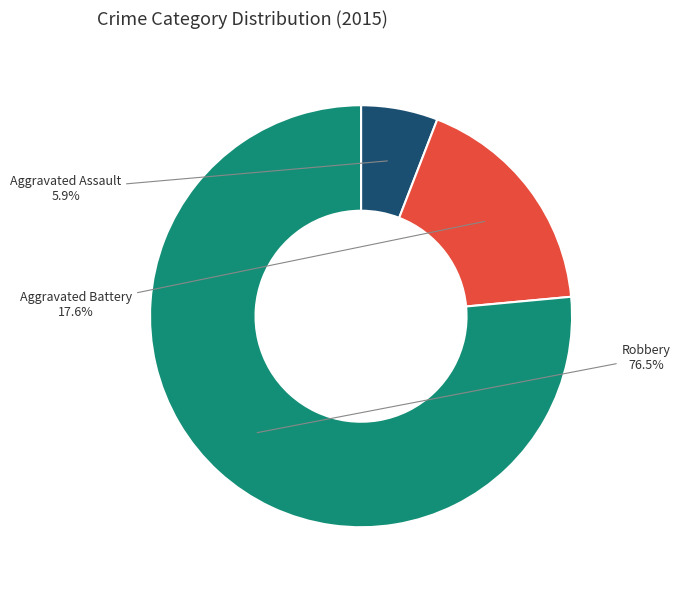

Which has a higher value, Aggravated Battery or Aggravated Assault?

Aggravated Battery